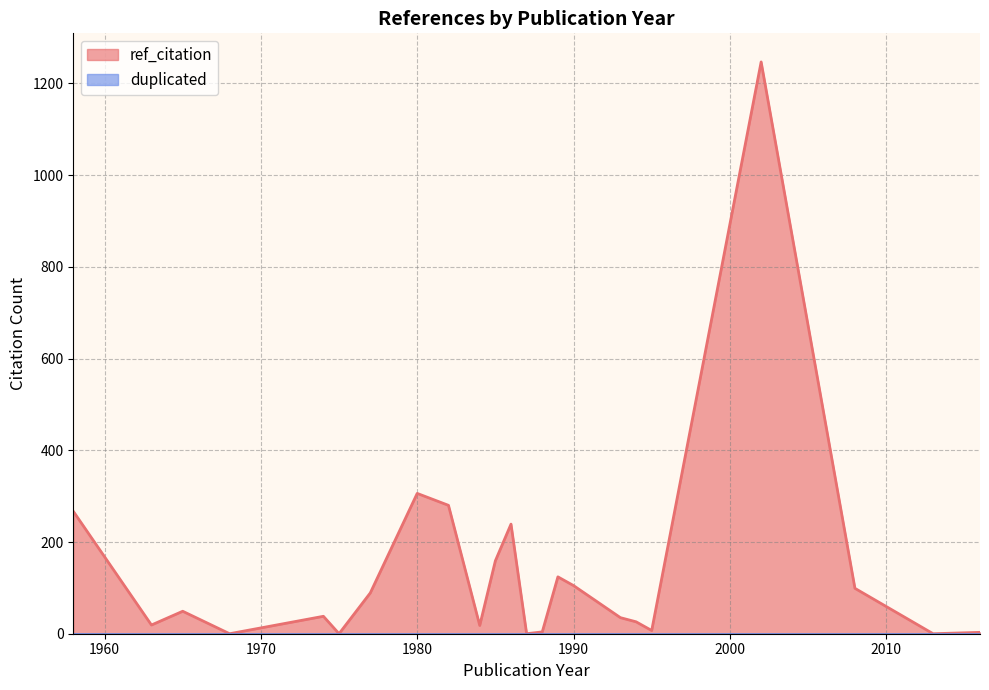

Which series has the largest total across all categories?

ref_citation